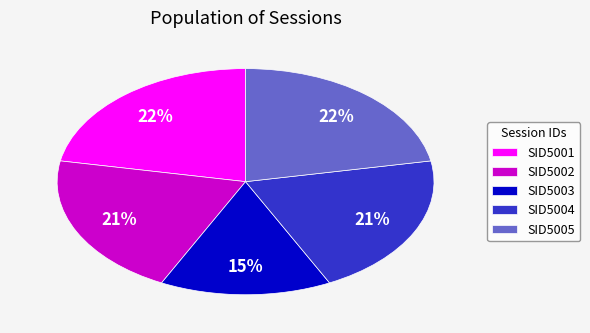

Is SID5005 the majority of the pie?

No